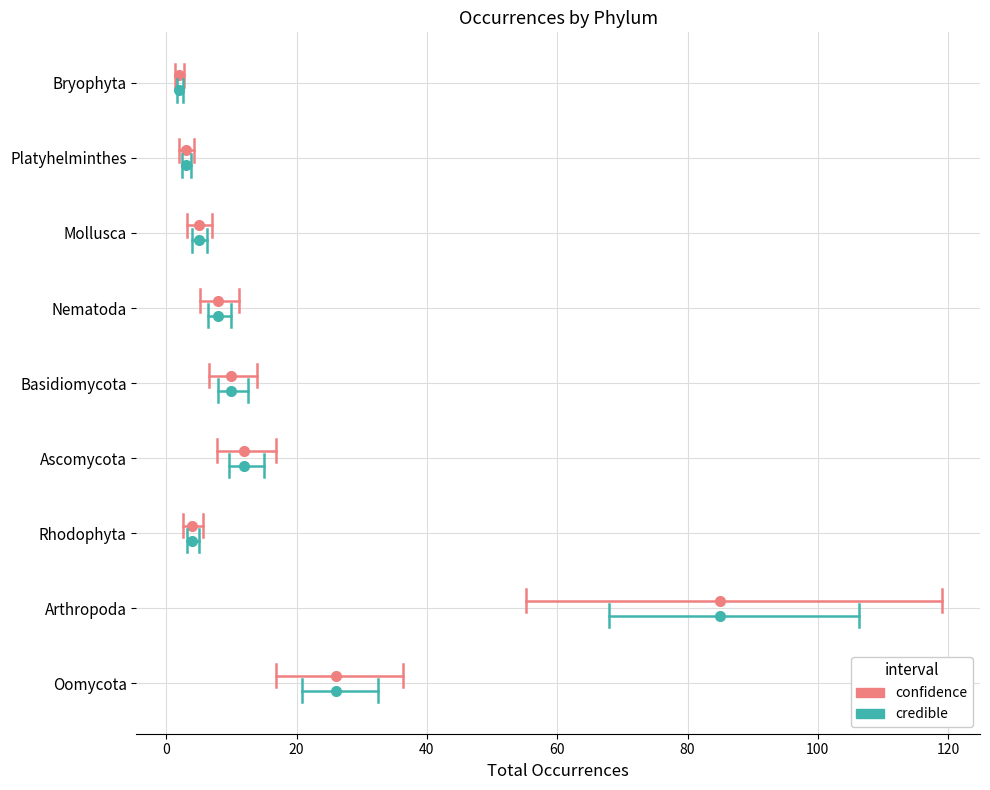

True or false: credible_high and credible_low intersect in this chart.

False